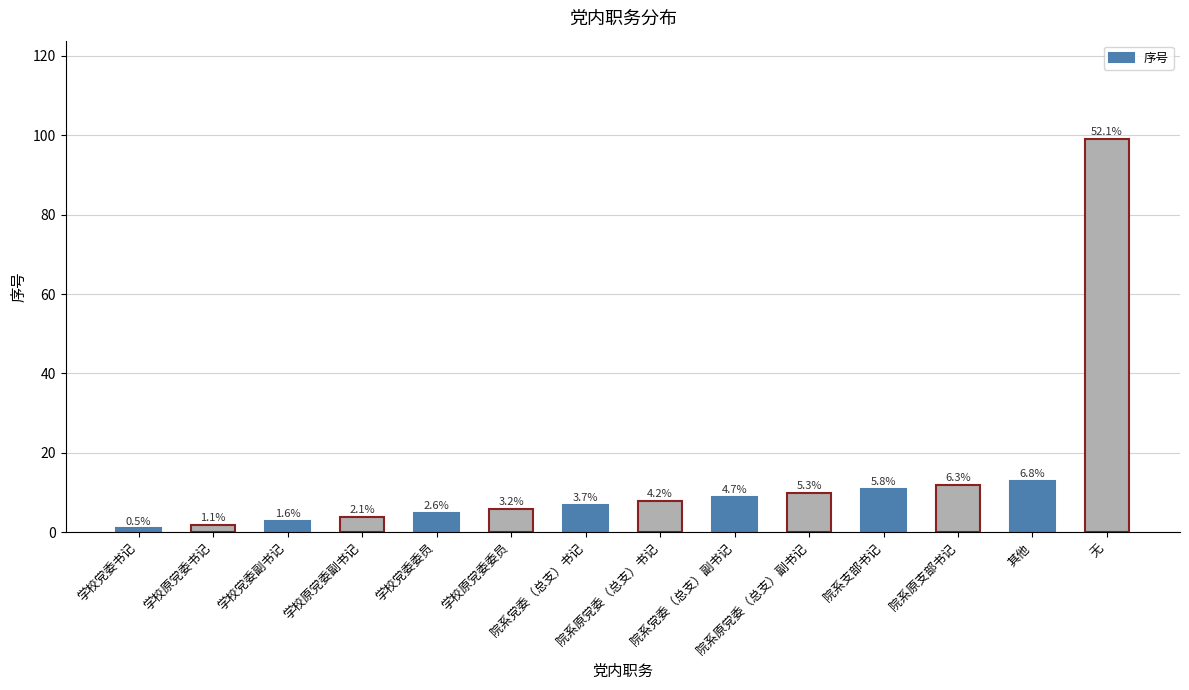

Does the chart contain any negative values?

No